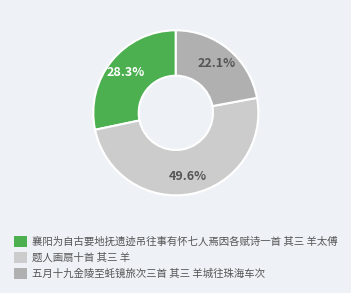

What is the smallest slice in the pie chart?

五月十九金陵至蚝镜旅次三首 其三 羊城往珠海车次